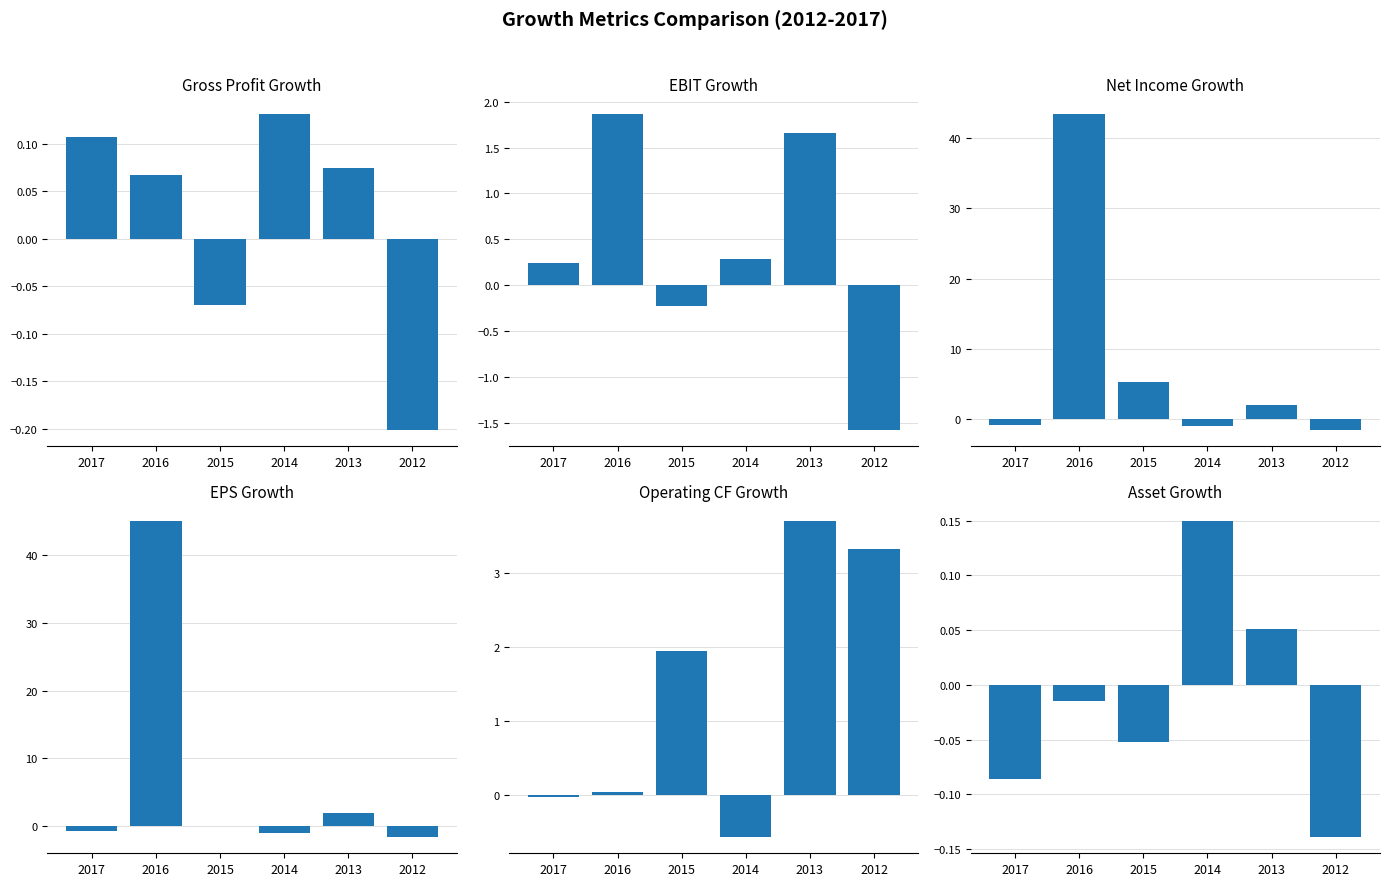

Are the bars grouped side by side (vs. stacked)?

Yes